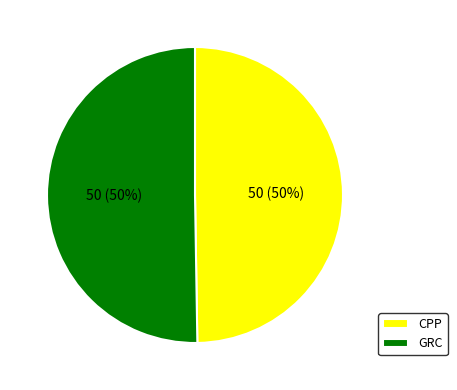

What is the ratio of the value at GRC to the value at CPP?

1.0